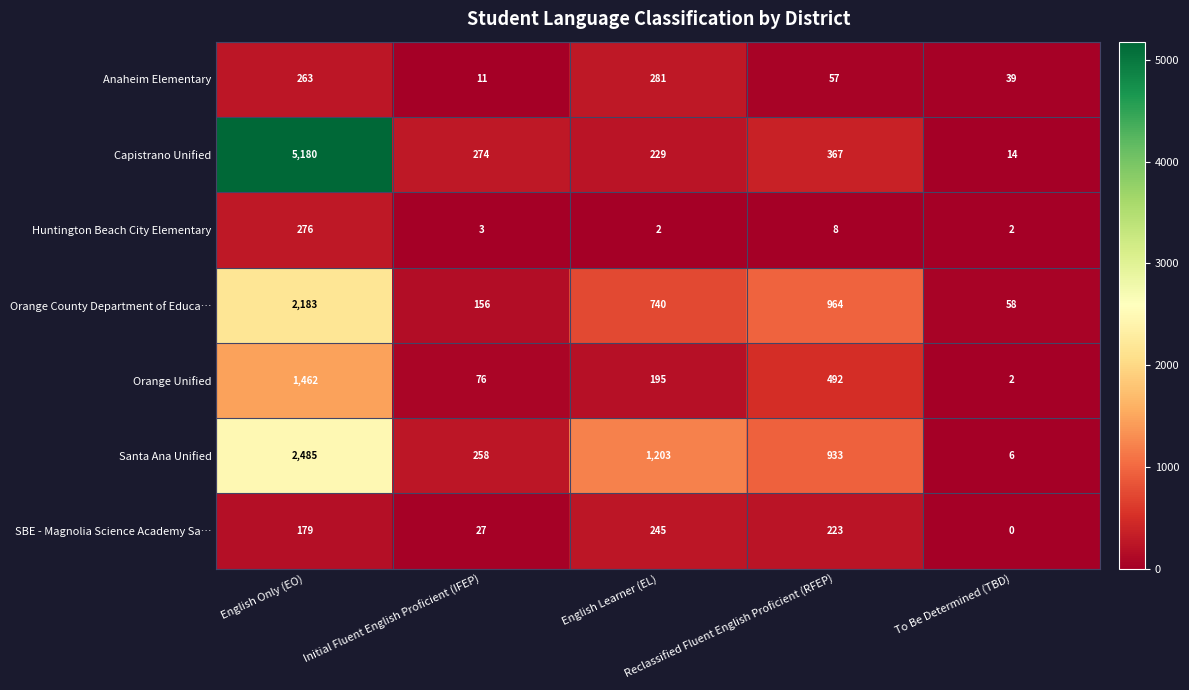

Which series has the largest total across all categories?

Capistrano Unified